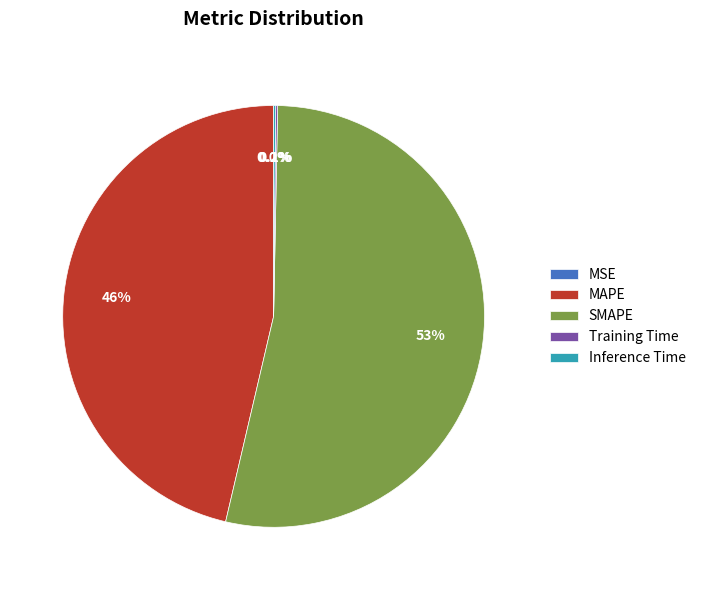

Which category accounts for the majority?

SMAPE